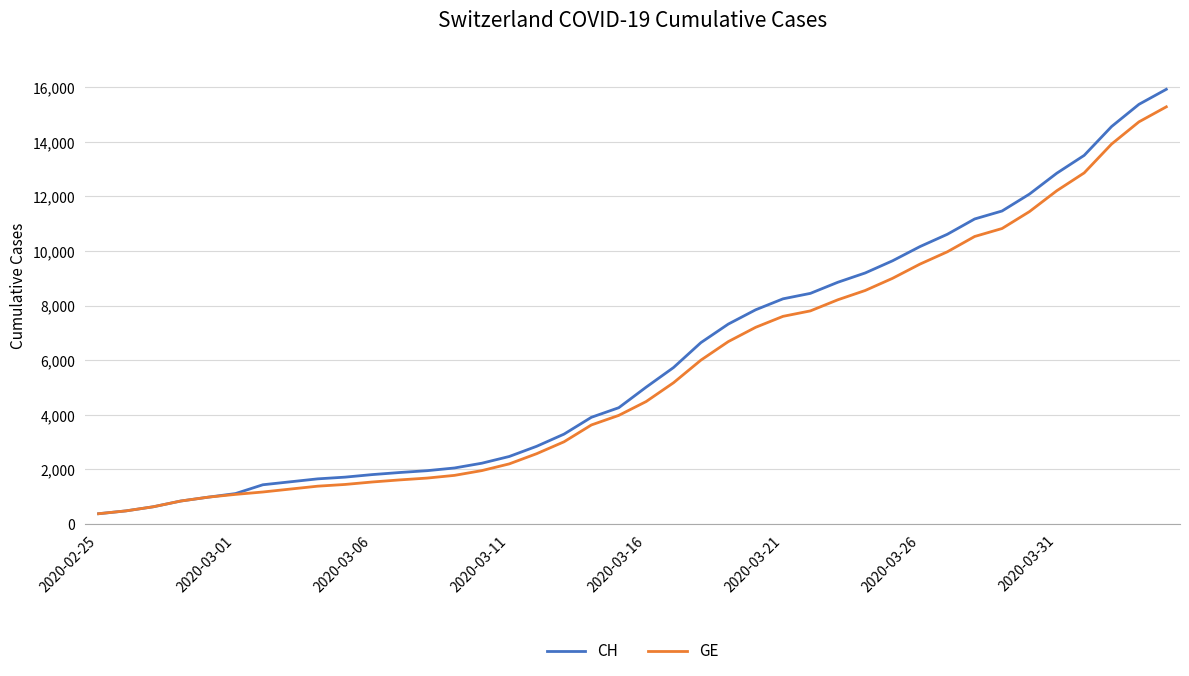

What is the maximum value for CH?

15926